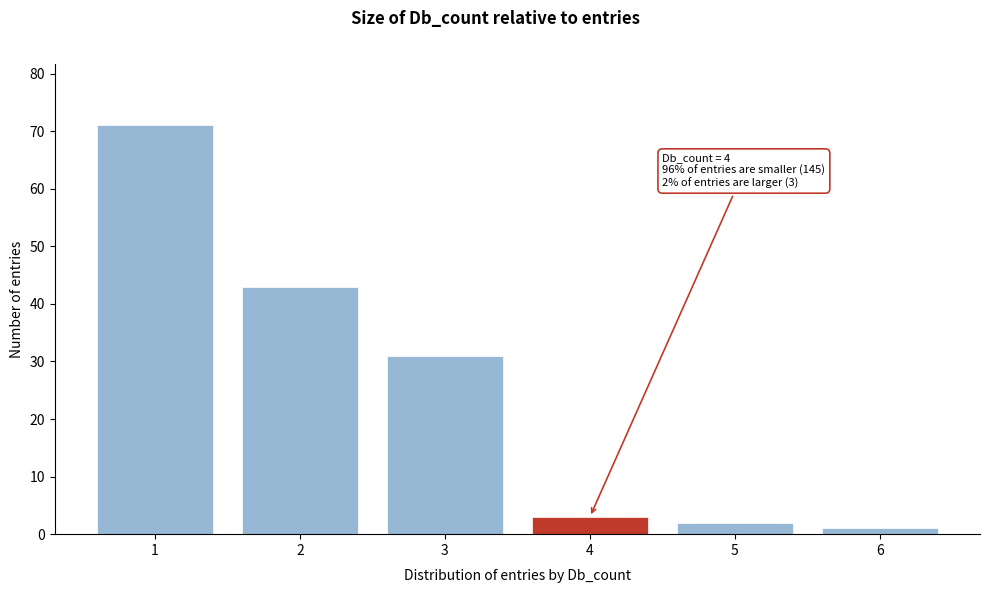

Reading left to right, transcribe all the data shown in this chart.

71	43	31	3	2	1